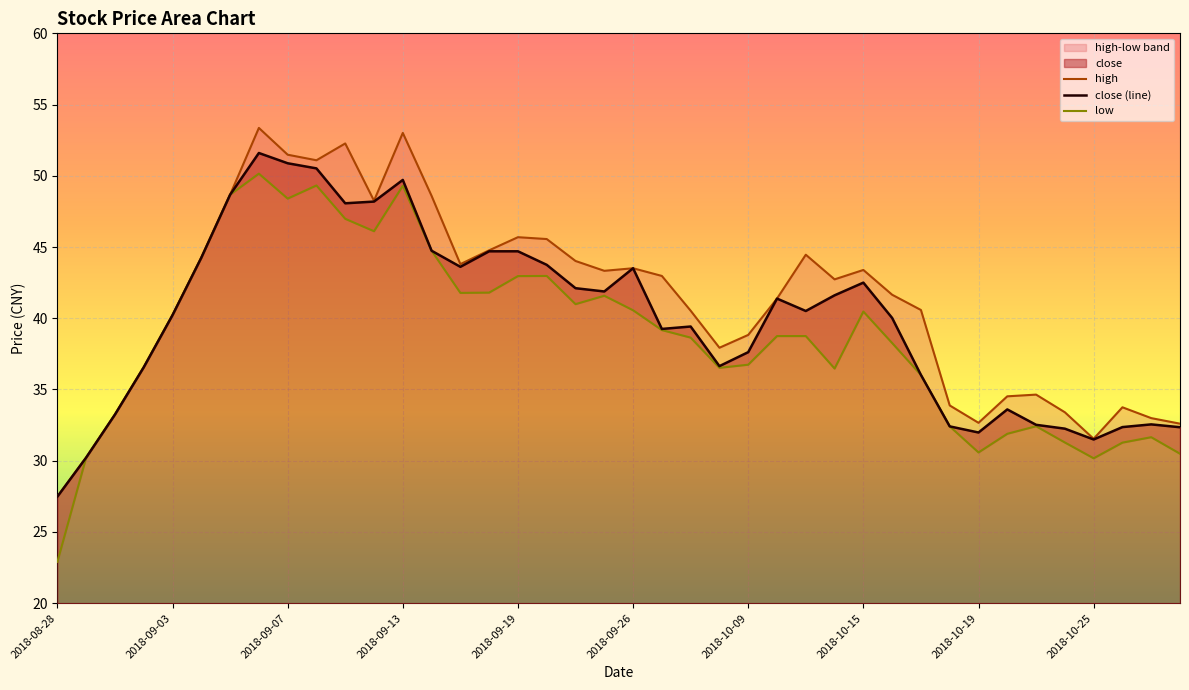

True or false: close (line) and high cross at least once.

False